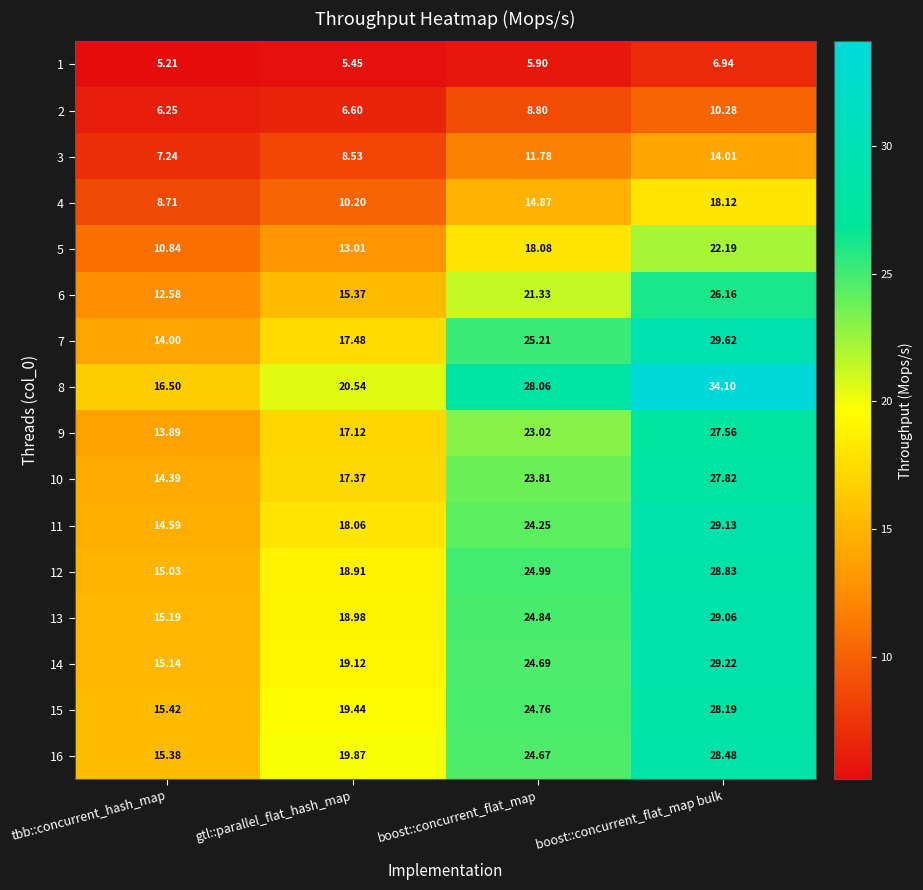

At which category does the chart reach its minimum across all series?

tbb::concurrent_hash_map